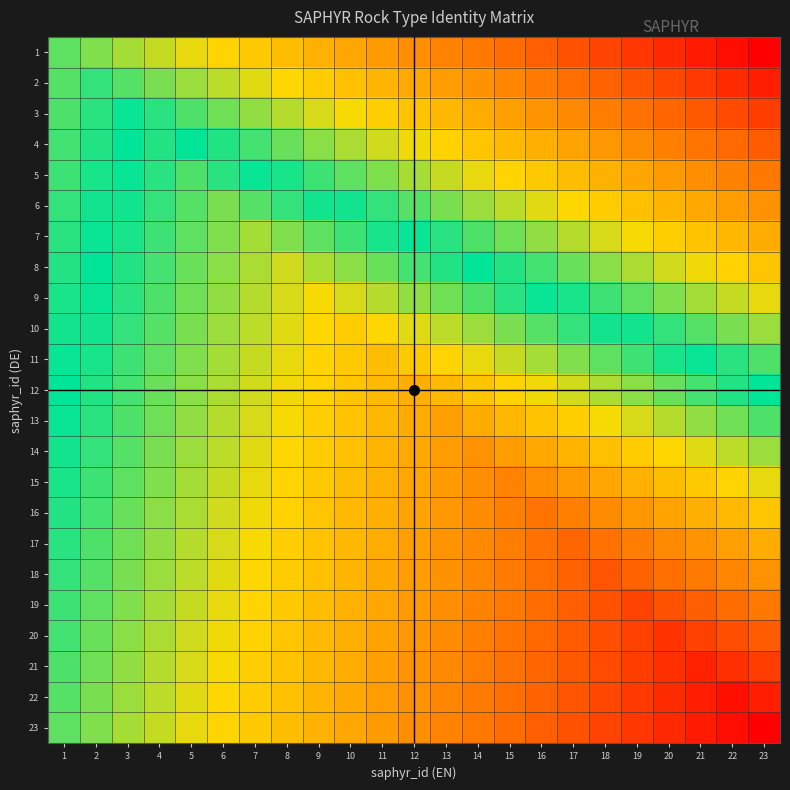

Which has a higher value, 15 or 7?

7